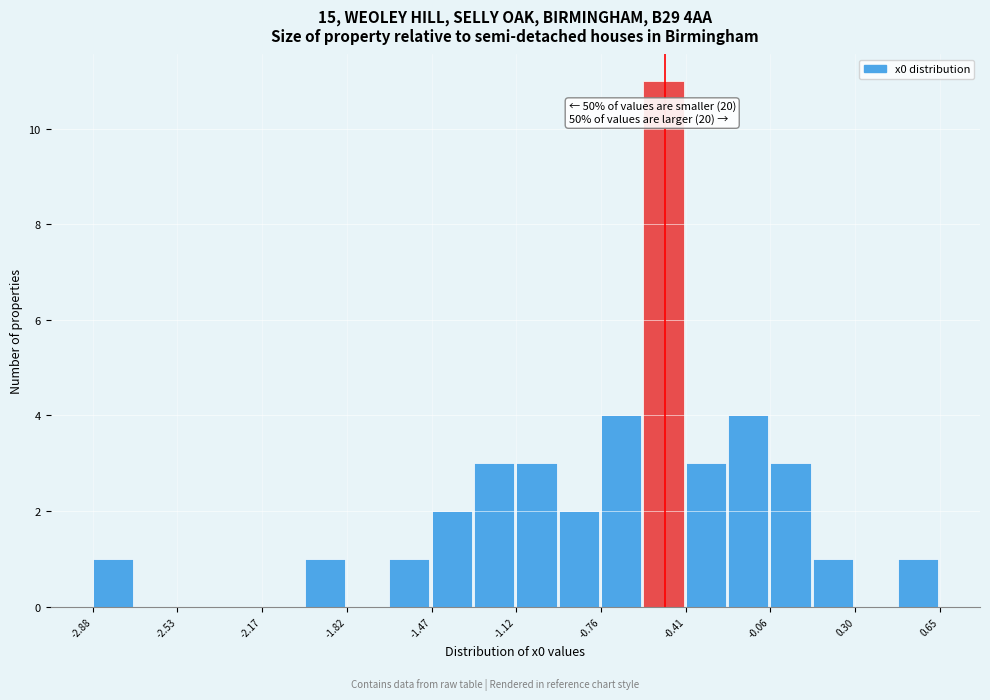

Read against the x-axis, roughly where is the centre of the tallest bar?

-0.50